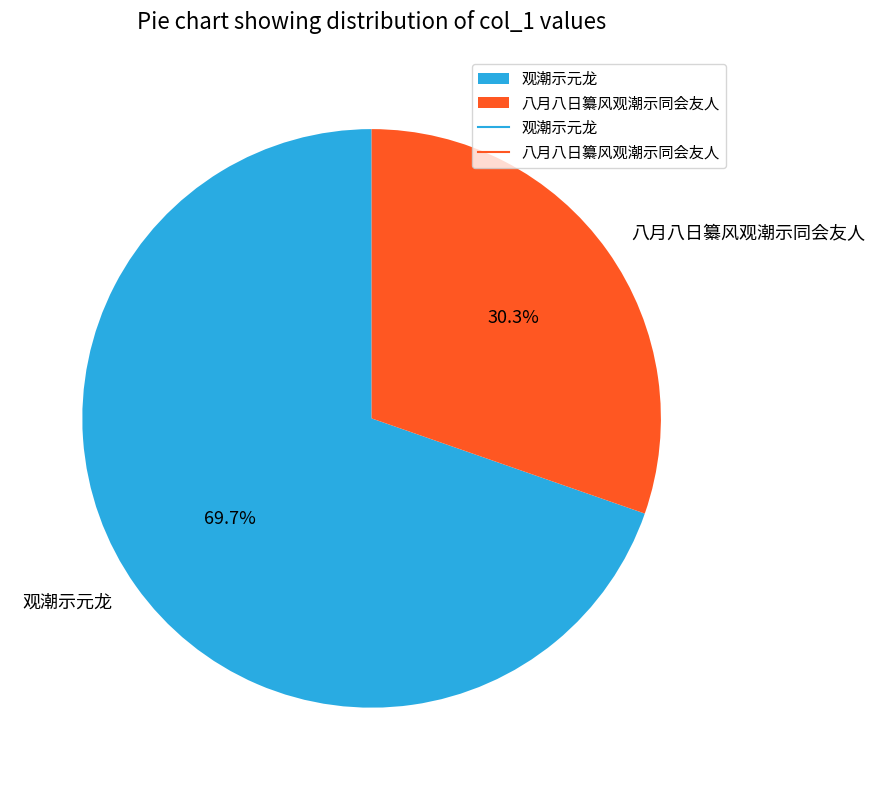

Is there any slice that represents more than half of the pie?

Yes